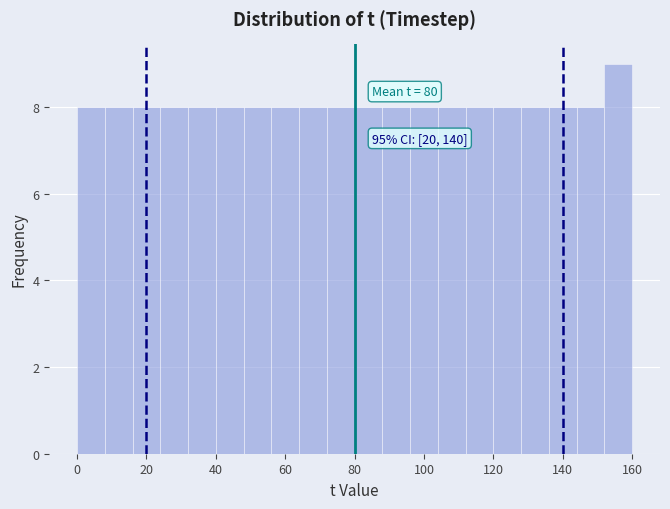

Over which range of the x-axis is the bar tallest?

152 to 160